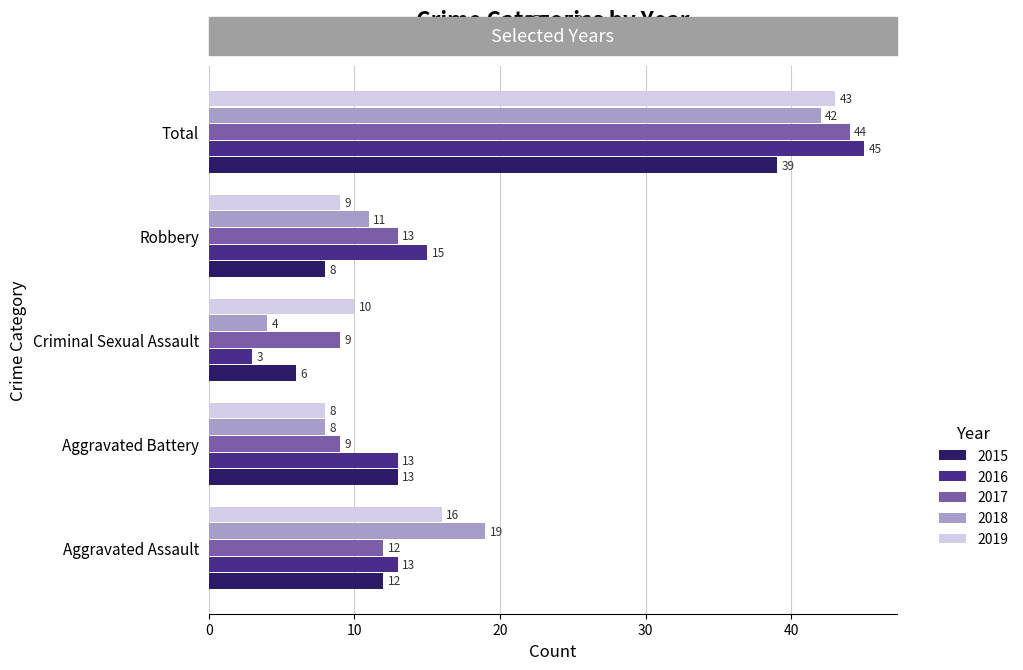

What is the sum of the 2019 values at Aggravated Battery and Criminal Sexual Assault?

18